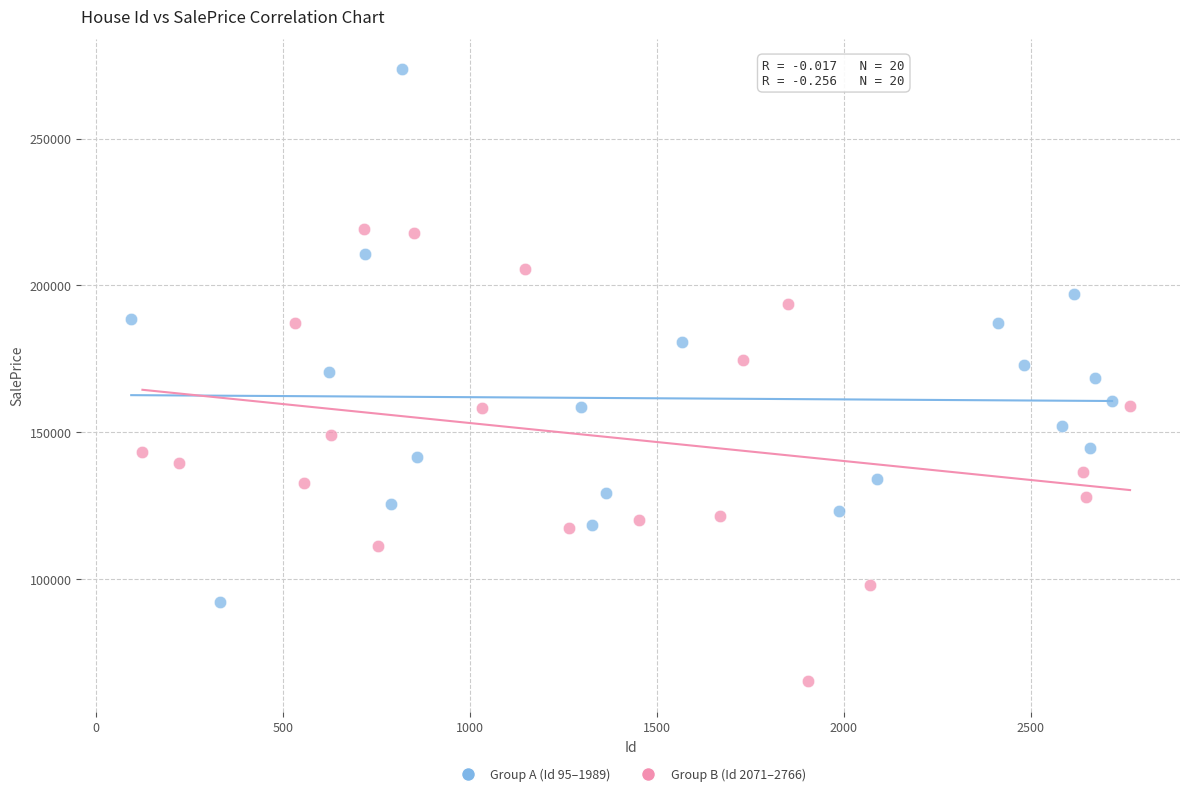

Which series has the largest Y range (max minus min)?

Group A (Id 95–1989)